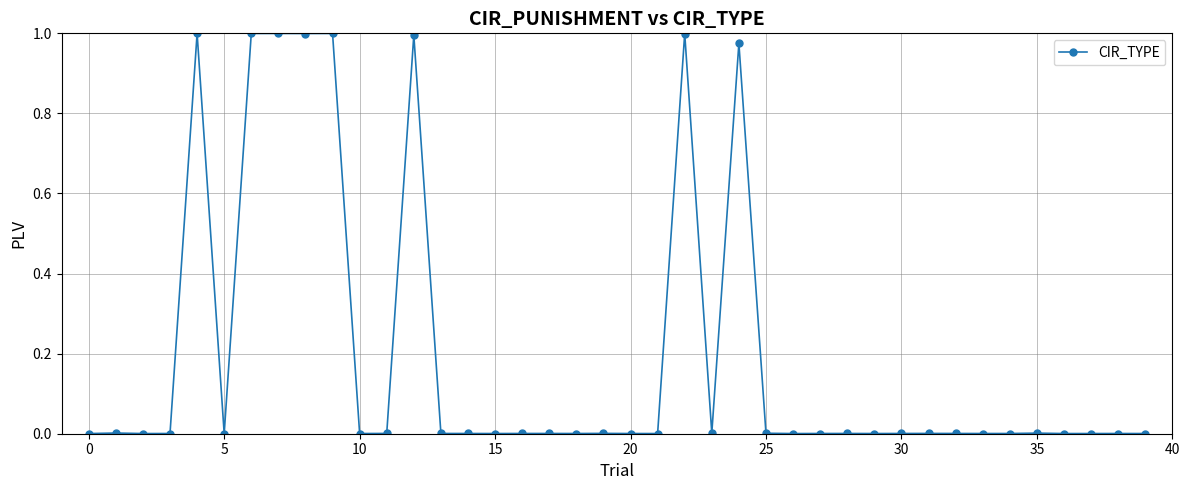

What is the sum of all values?

8.0